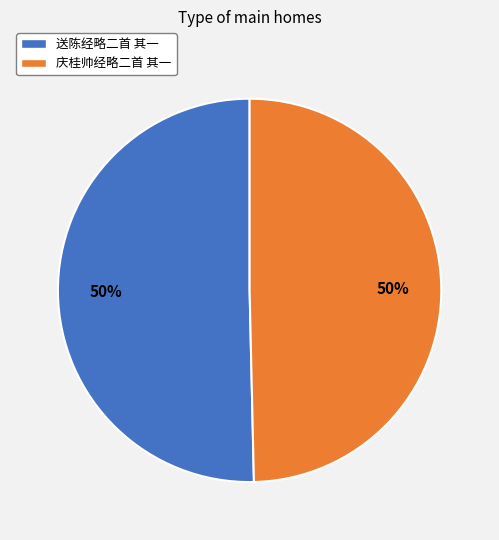

Approximately how many times larger is the value at 庆桂帅经略二首 其一 compared to 送陈经略二首 其一?

1.0